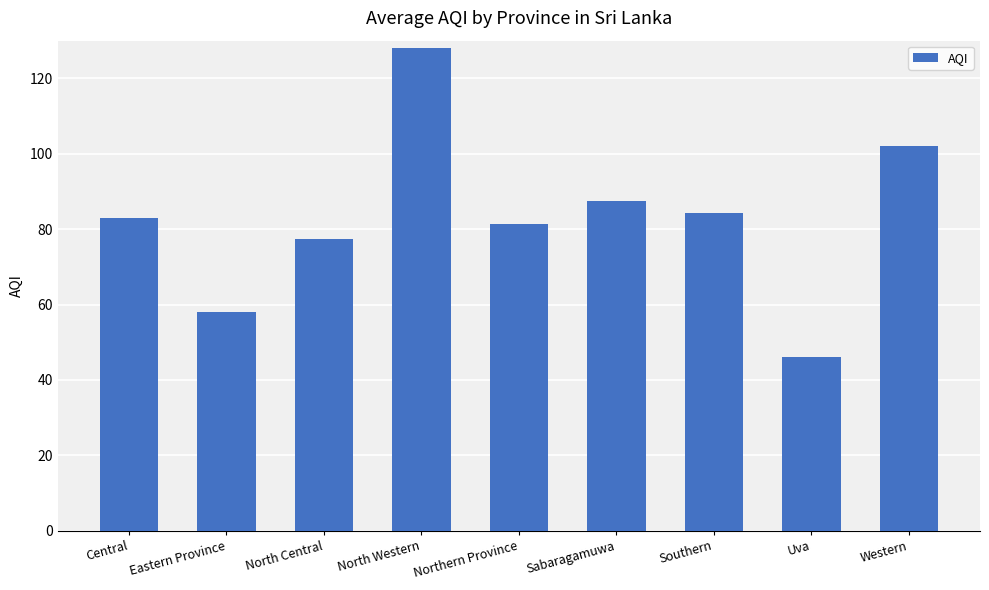

Count the number of data series in this chart.

1